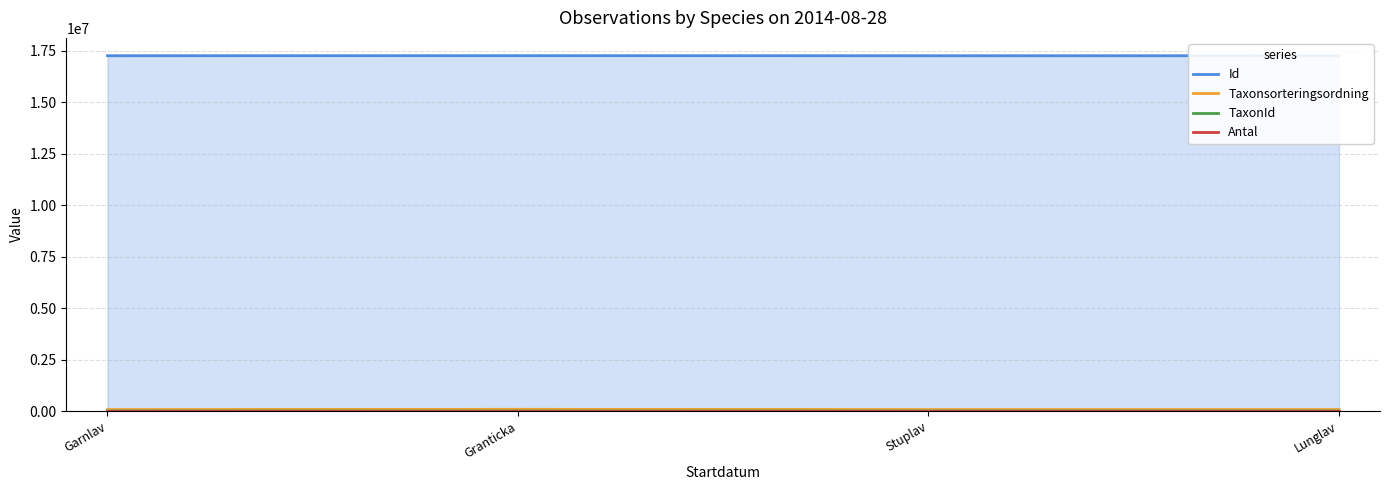

How many data points in Taxonsorteringsordning are above 78596?

1